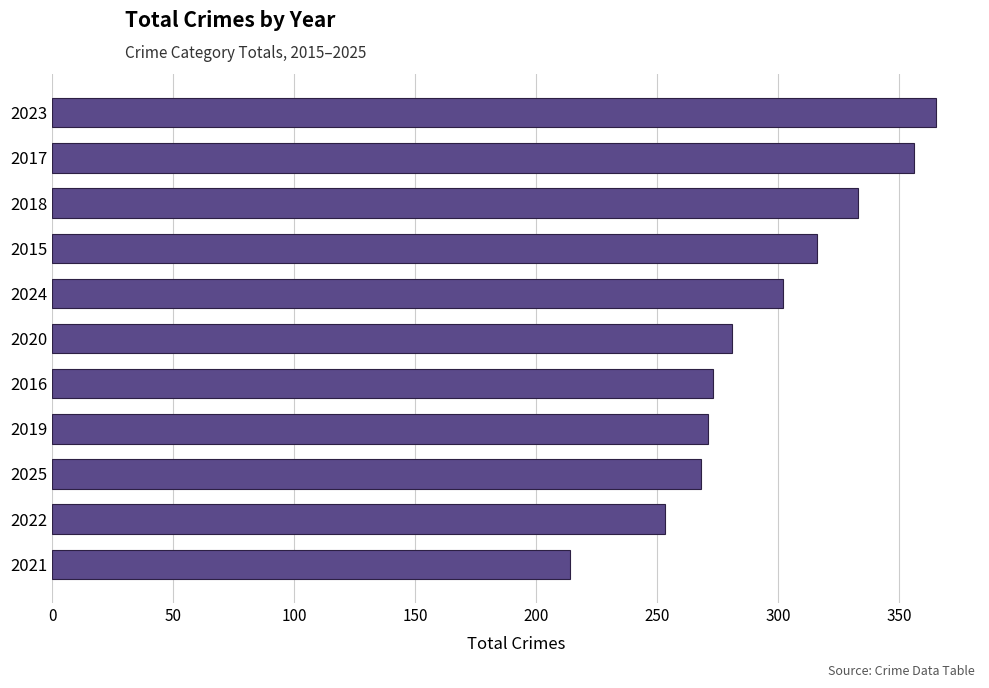

At which category does the chart reach its minimum across all series?

2021